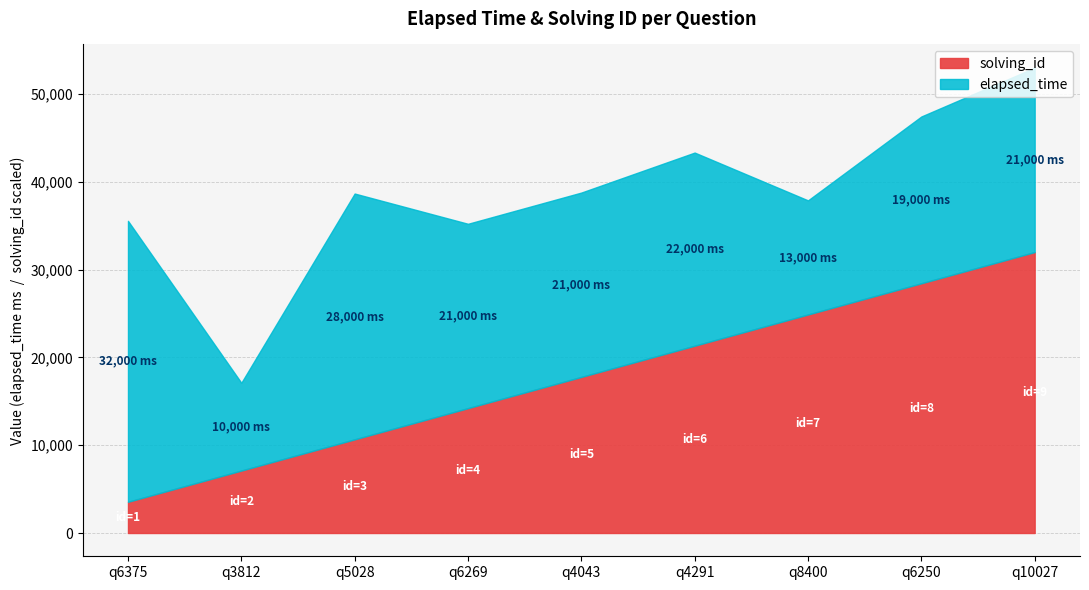

What is the difference between the elapsed_time values at q6375 and q5028?

4000